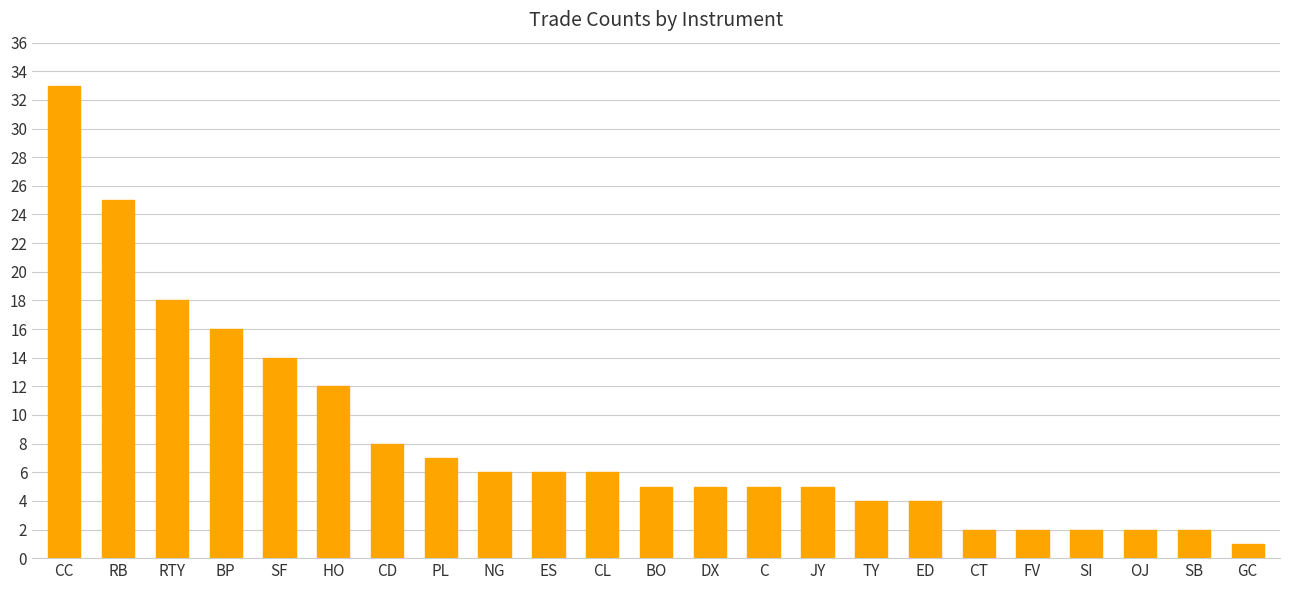

Which label corresponds to the largest value in the chart?

CC